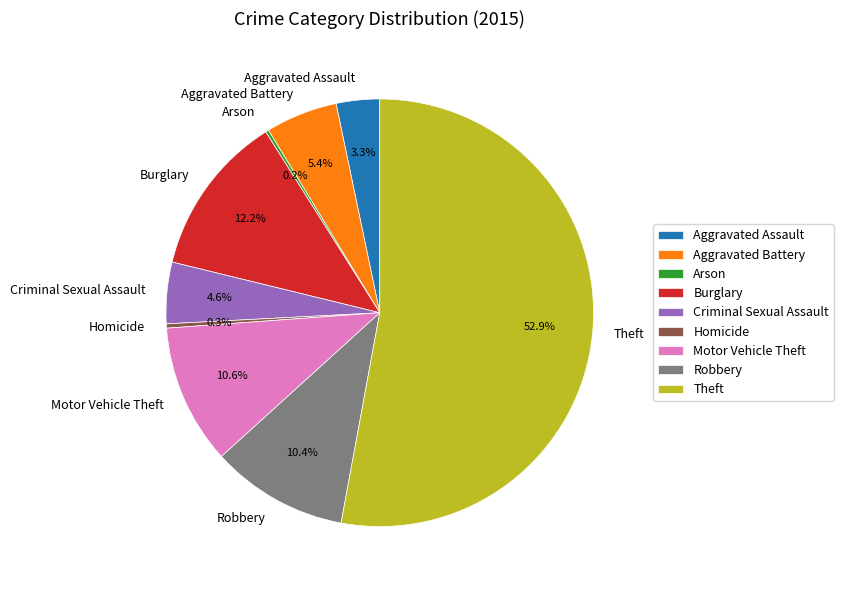

How much of the chart is everything except Criminal Sexual Assault?

95.4%